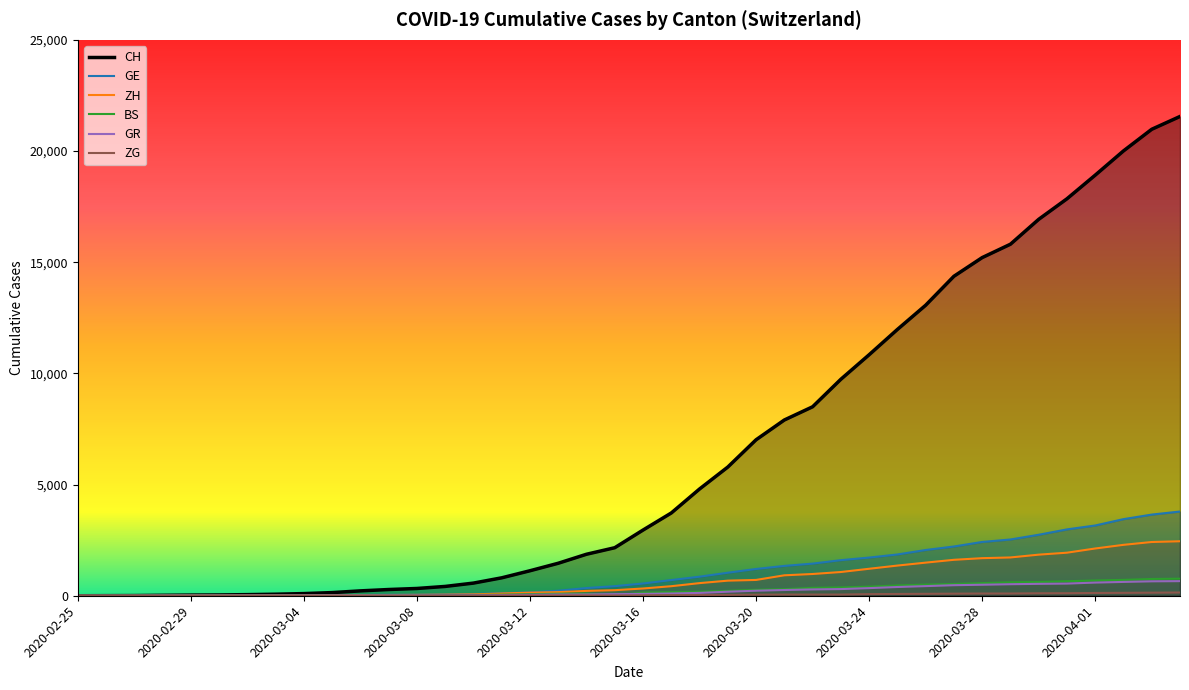

At which label does GR first exceed 84?

2020-03-17